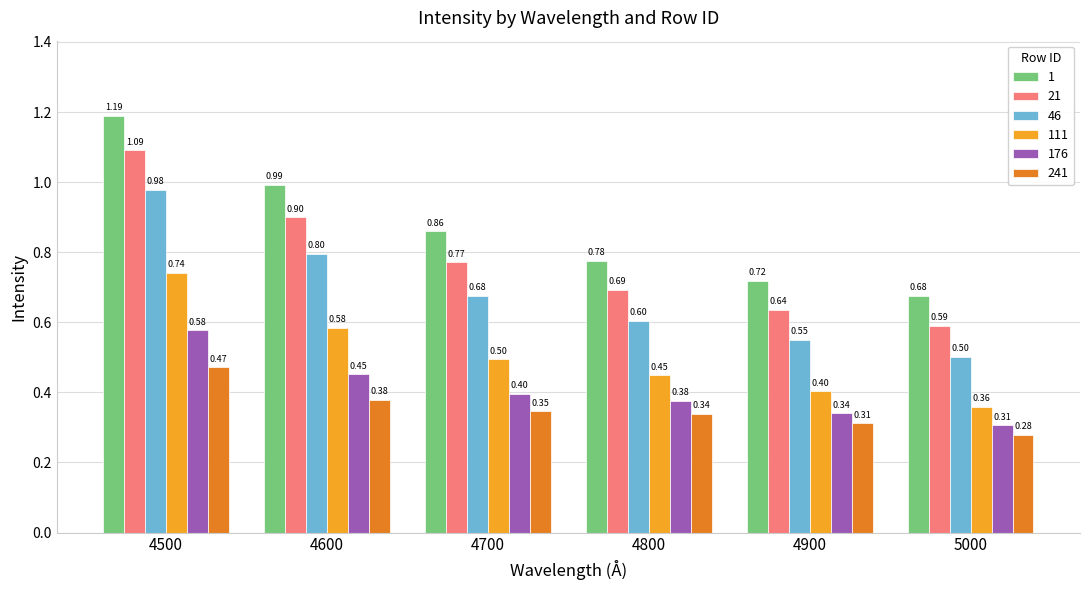

Which series has the largest total across all categories?

1